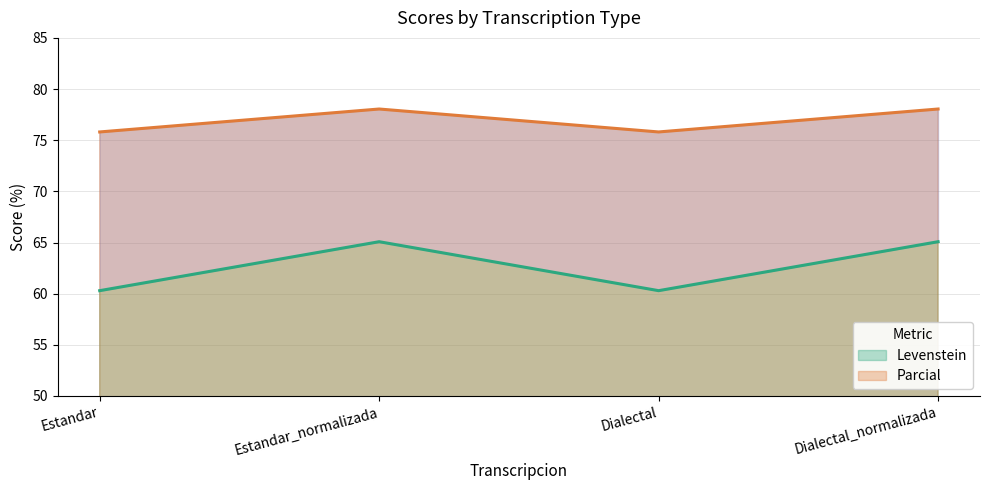

What value does the Parcial series have at Dialectal_normalizada?

78.0